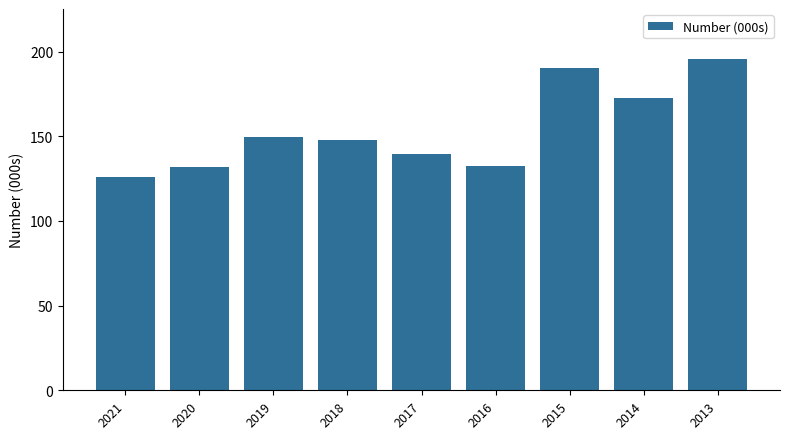

What is the greatest value displayed?

195.8